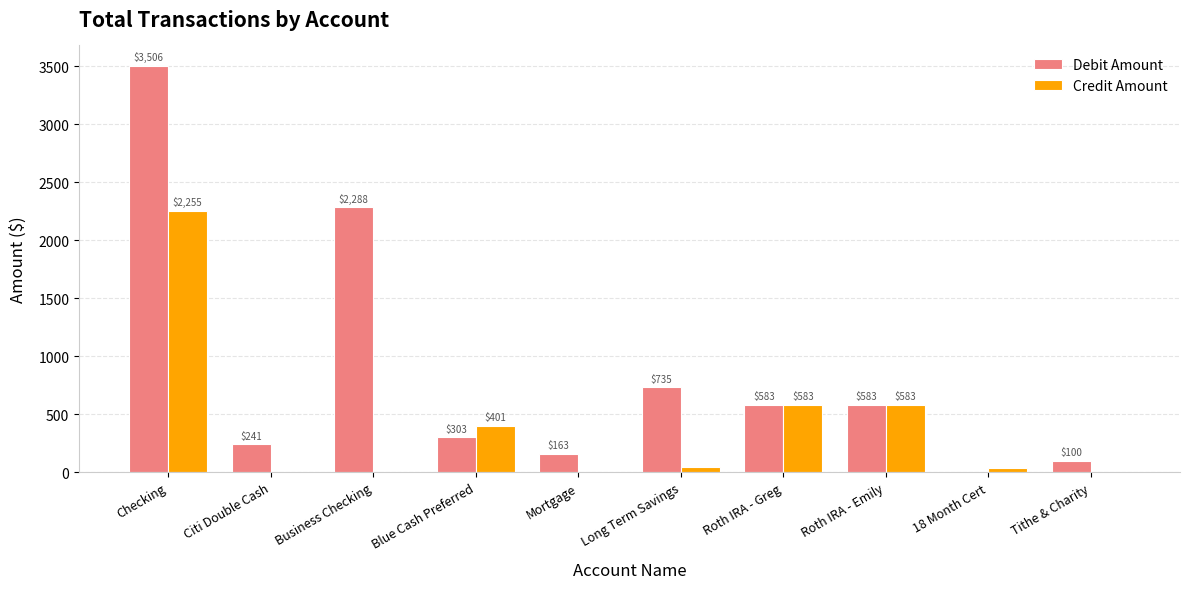

What is the highest value of the Credit Amount series?

2255.5